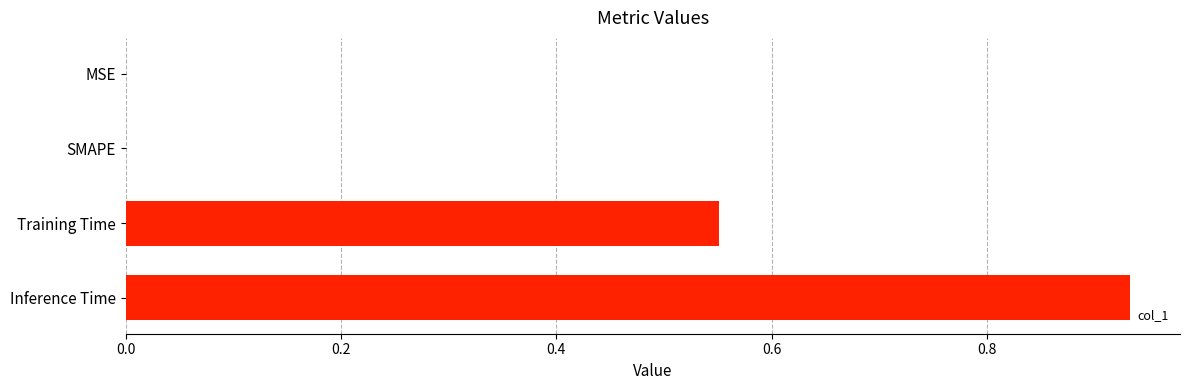

Which category has the highest value across all series?

Inference Time